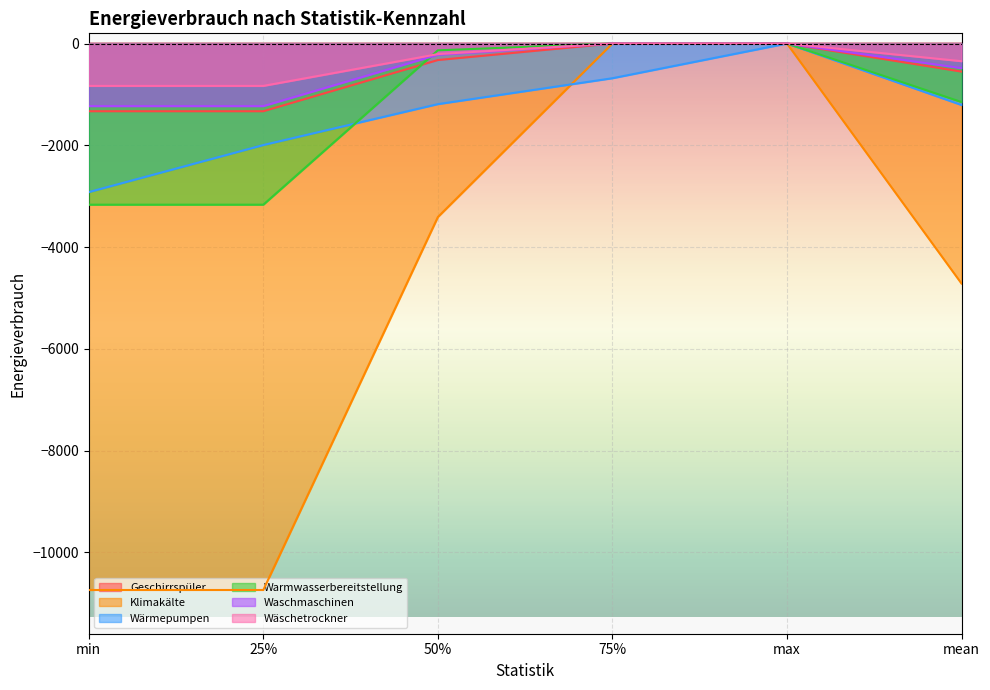

At which label is Wärmepumpen closest to -1460?

mean